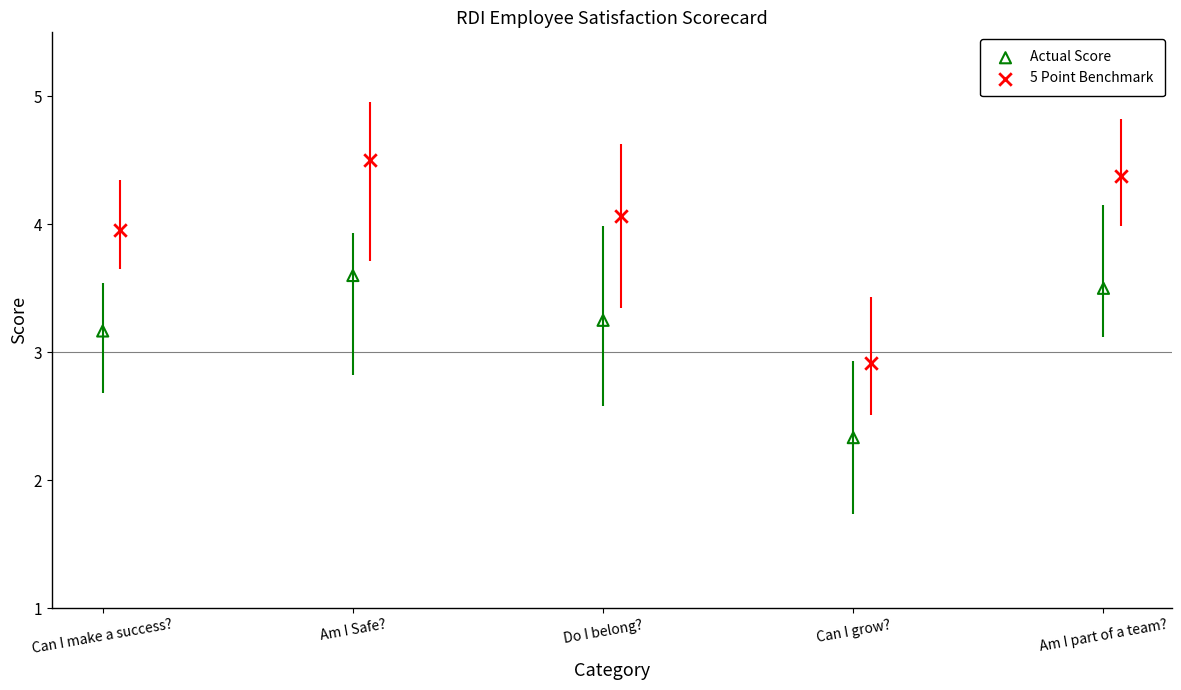

Which series contains the lowest Y value?

Actual Score